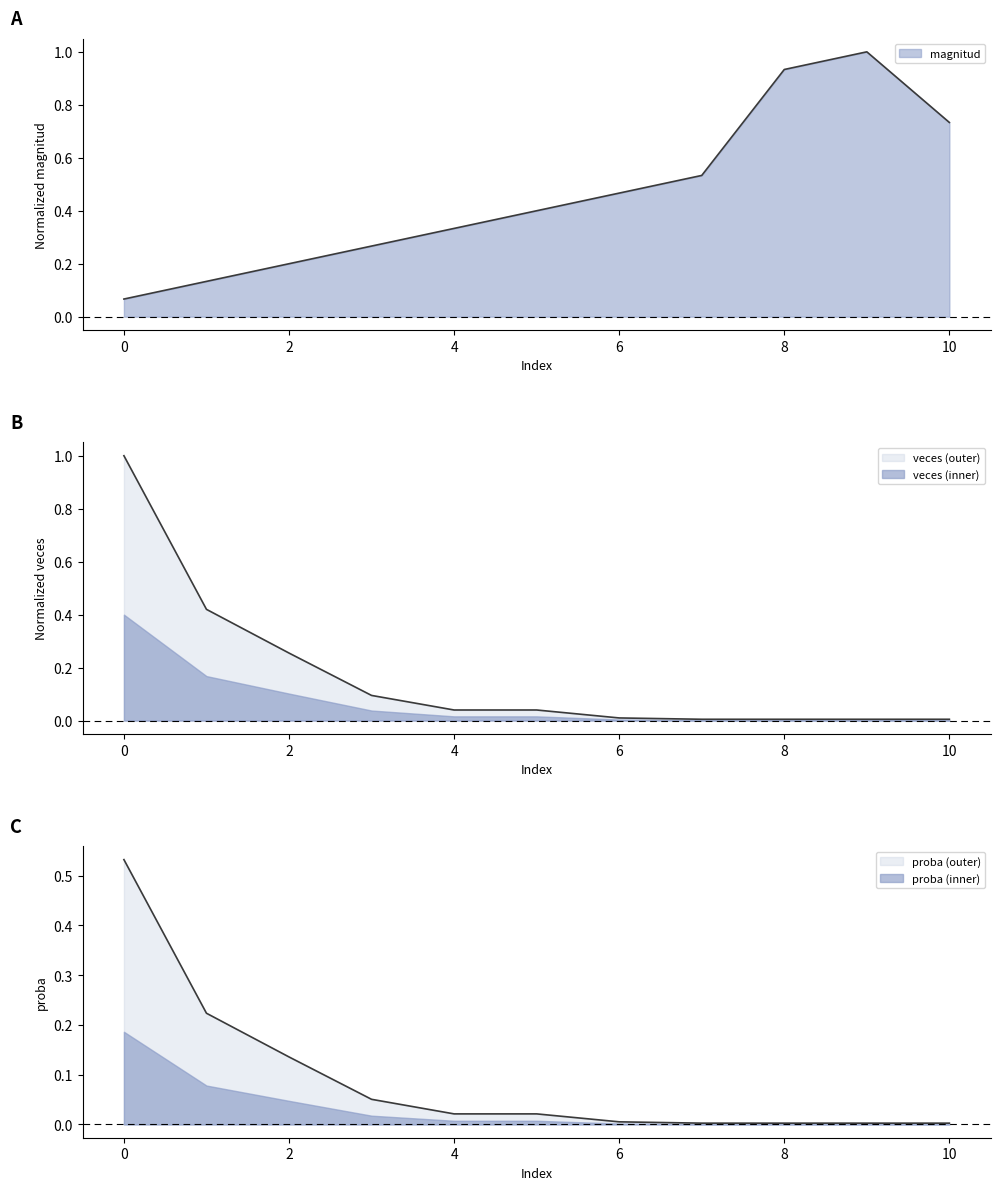

True or false: proba has more than 0 points higher than both neighbors.

False